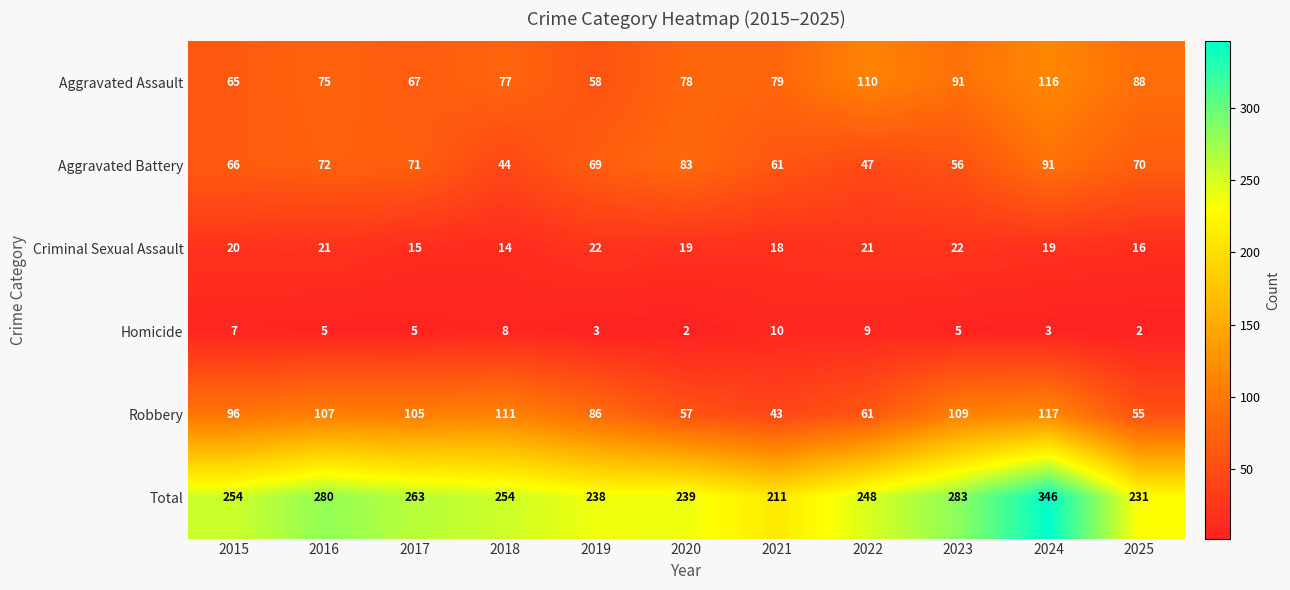

What value does the Aggravated Battery series have at 2022, to the nearest 10?

50